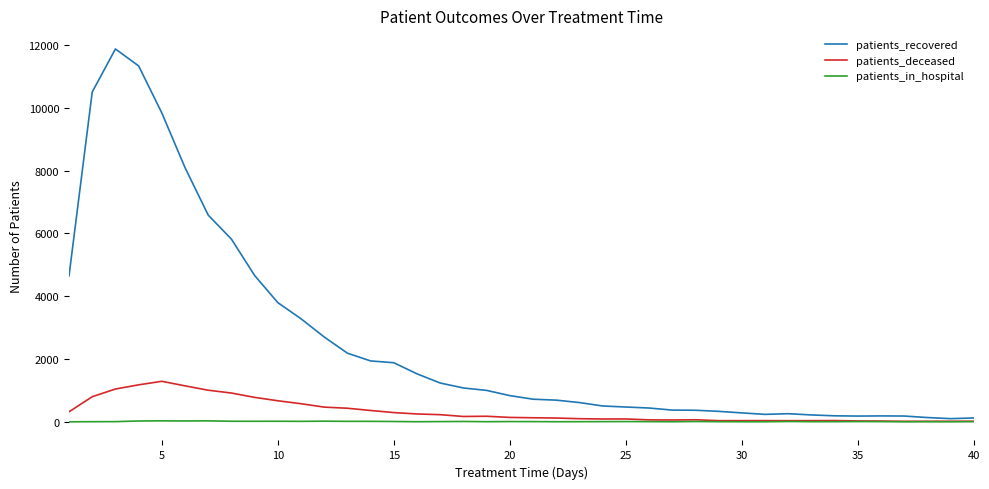

Which series has the largest range (max minus min)?

patients_recovered